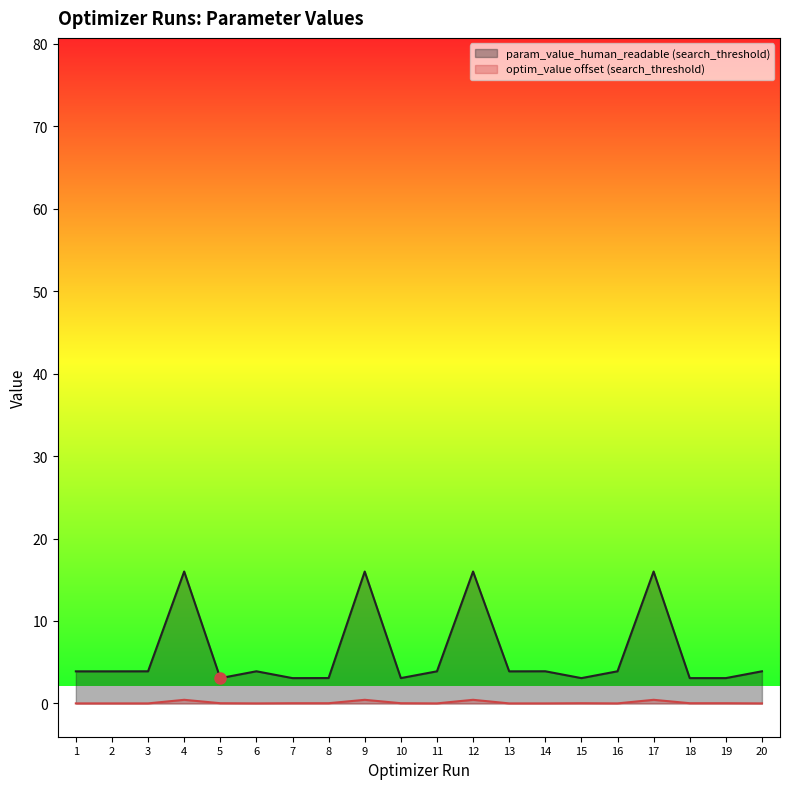

How many lines are shown in the chart?

2